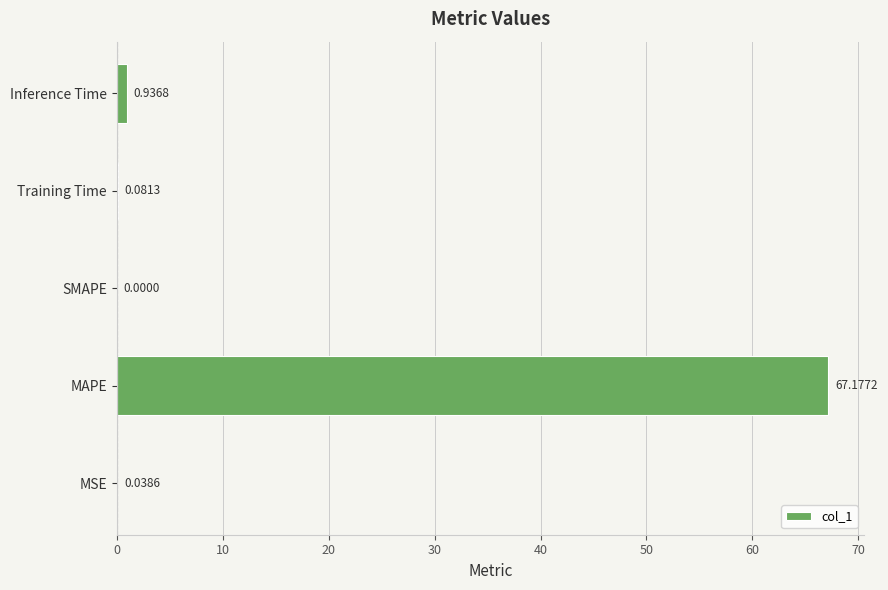

What is the change in value from MSE to Inference Time?

+0.9